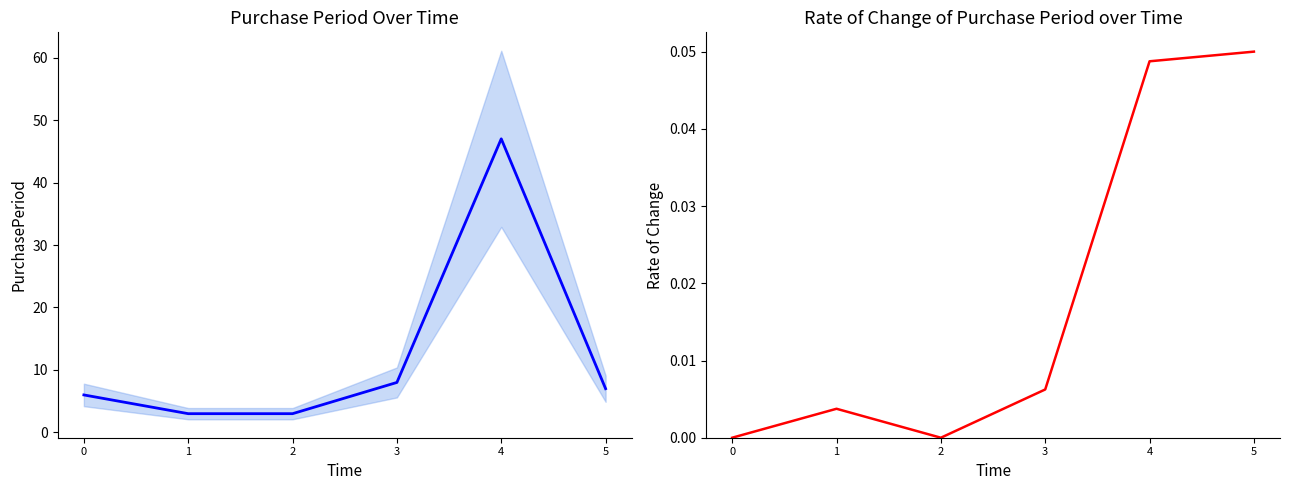

Reading left to right, transcribe all the data shown in this chart.

PurchasePeriod: 6.0	3.0	3.0	8.0	47.0	7.0
Rate of Change: 0.0	0.0	0.0	0.0	0.0	0.1